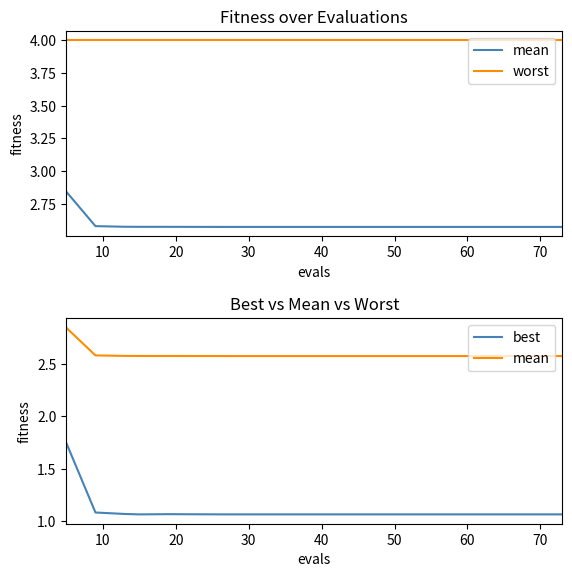

List the series in order of their peak value, lowest first.

best, mean, worst